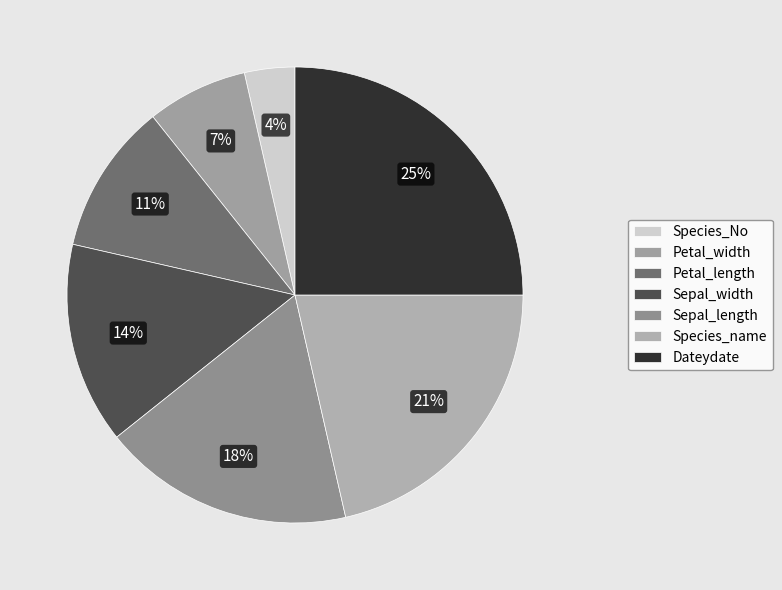

The Petal_width slice represents 1% of the pie. True or false?

False